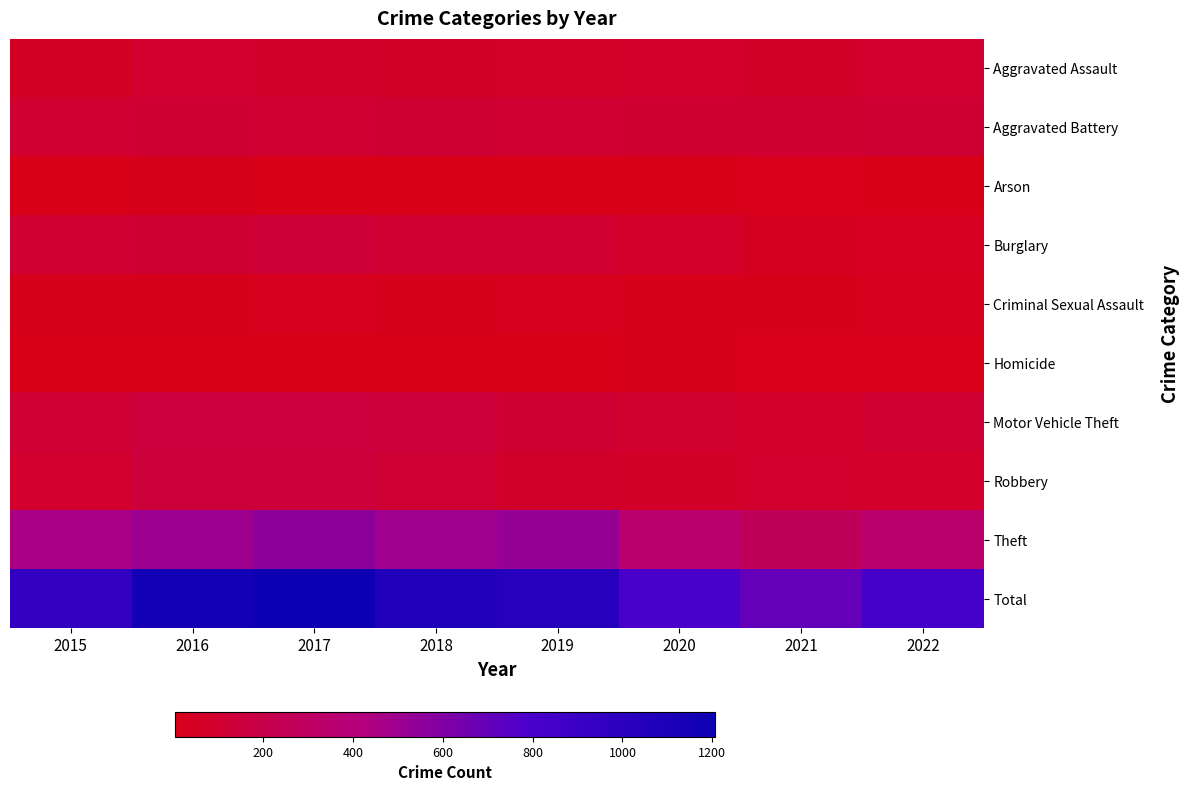

At which category is the sum across all series the highest?

2017